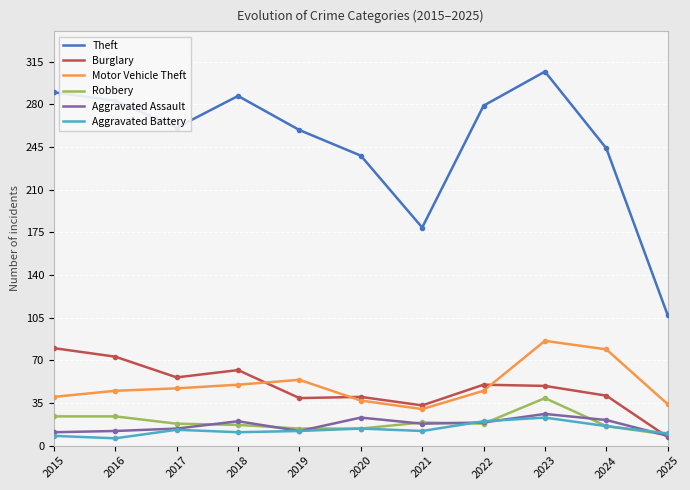

The value of Burglary at 2021 is 33. True or false?

True